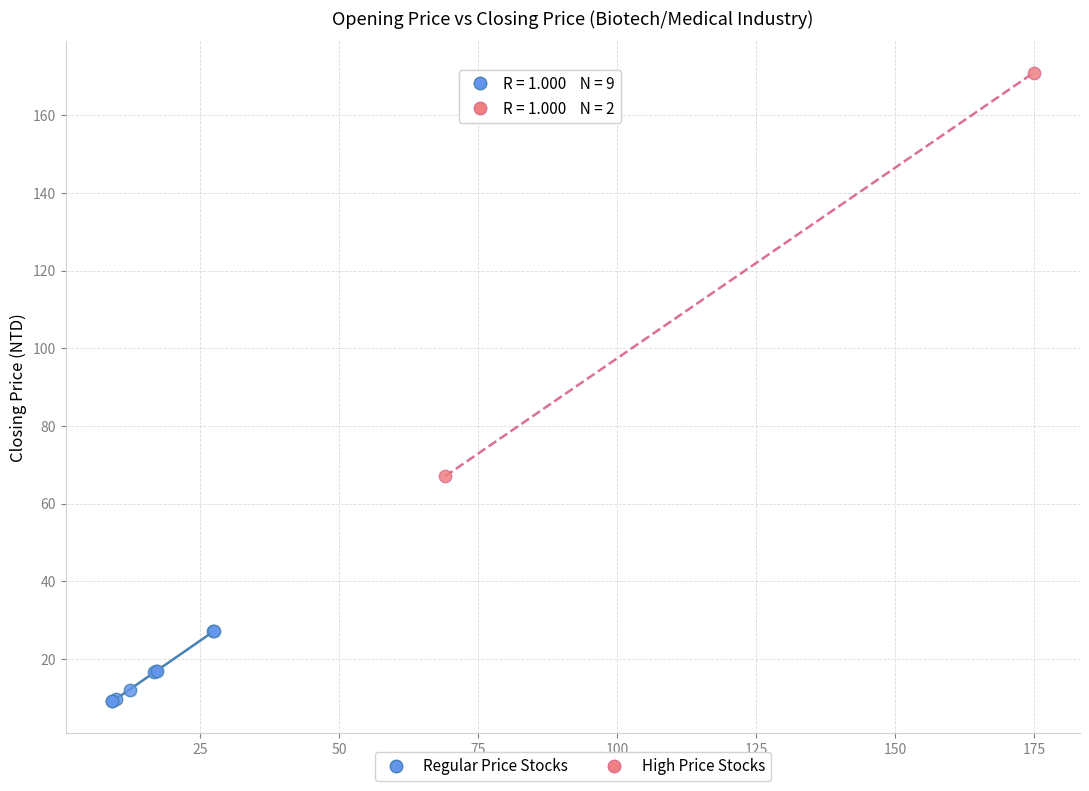

Which series contains the highest Y value?

High Price Stocks